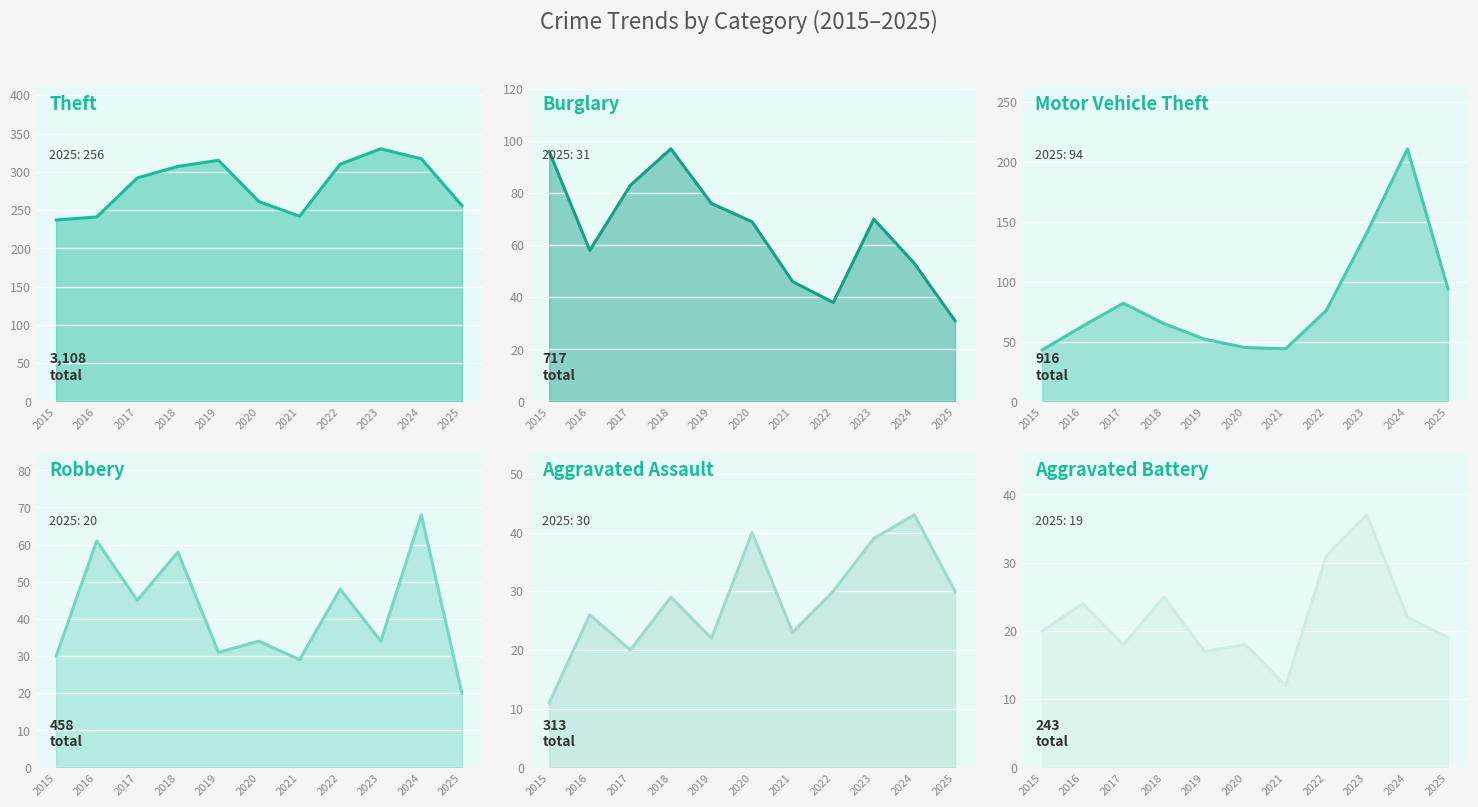

At how many categories does at least one series exceed 139?

11